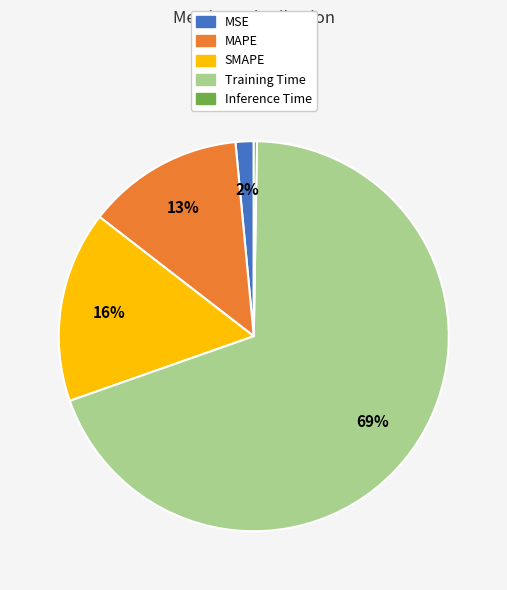

Do MSE and SMAPE together represent more than half of the pie?

No